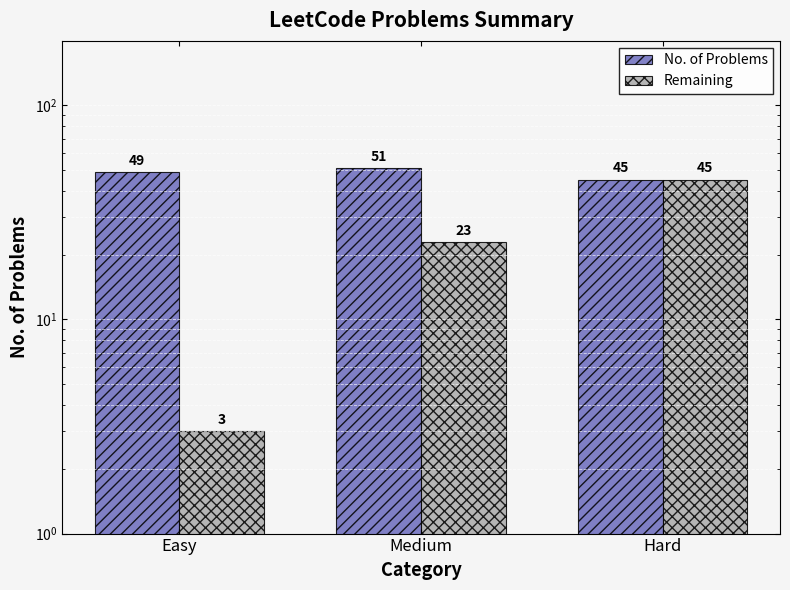

What are all the series names shown in the legend?

No. of Problems, Remaining